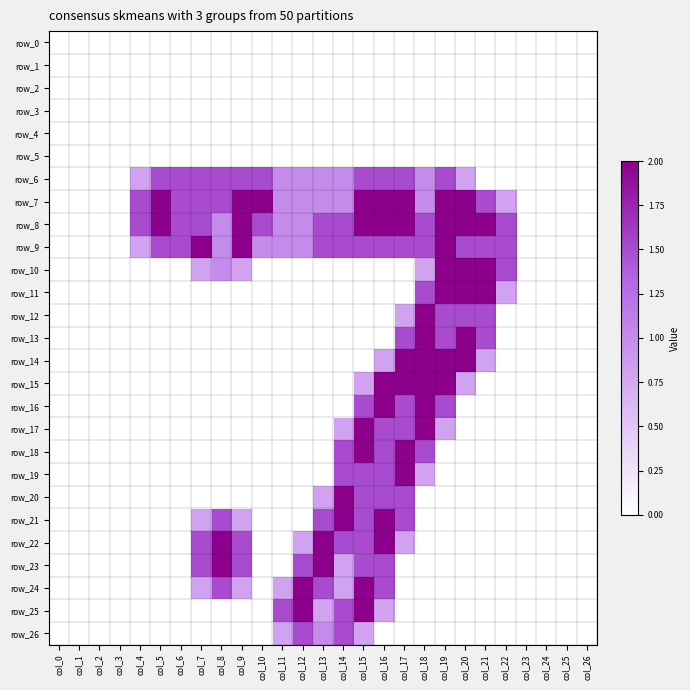

Which series changed the most between col_11 and col_20?

row_10